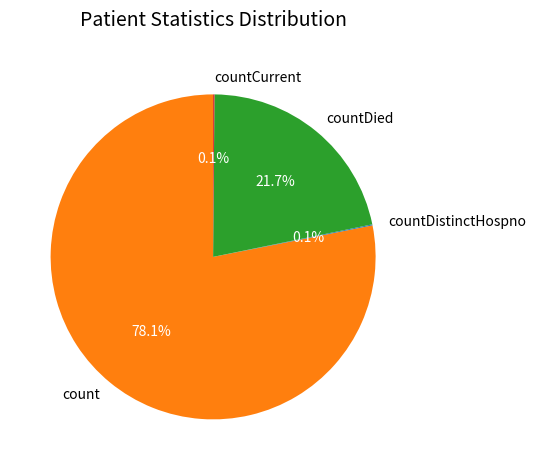

Is there any slice that represents more than half of the pie?

Yes